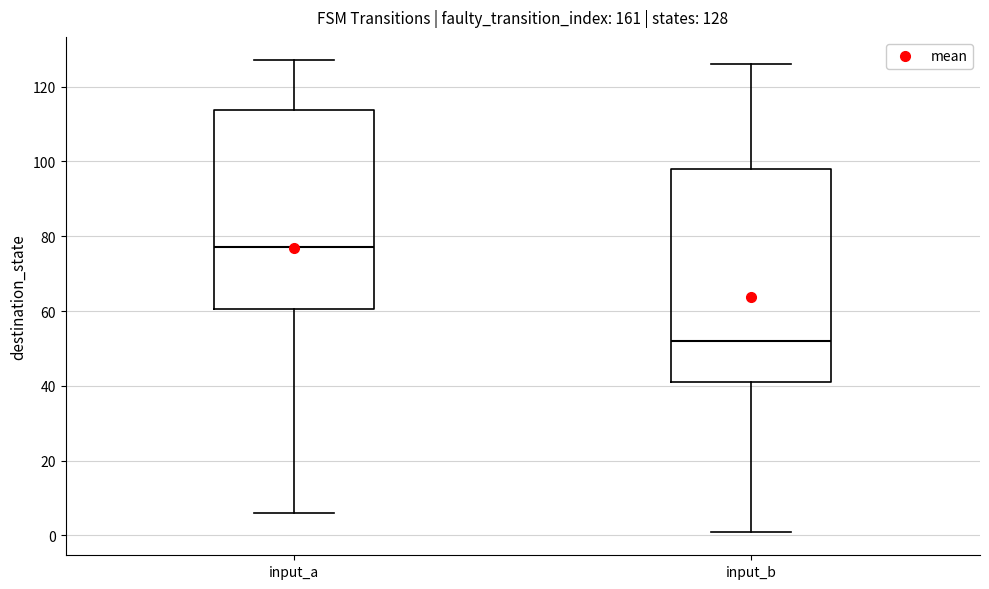

Which box's median line is the lowest?

input_b